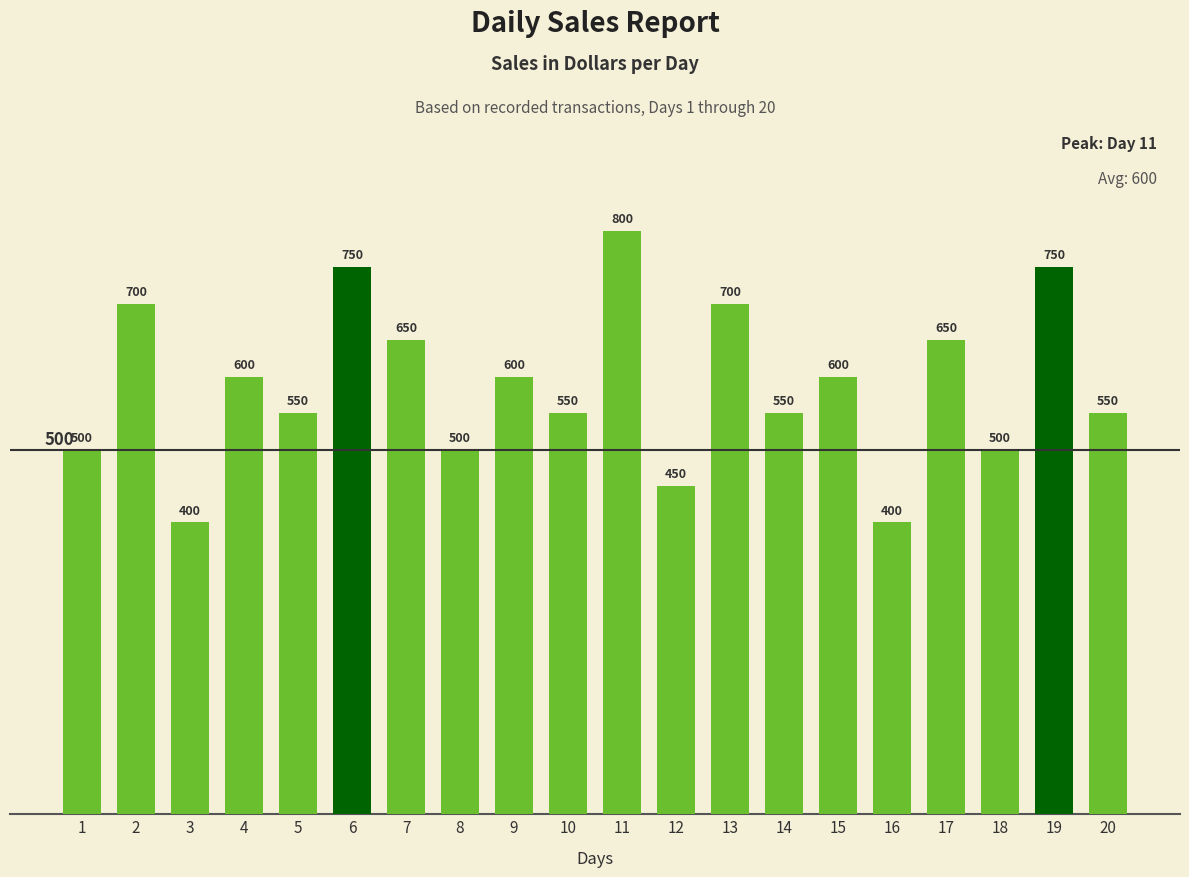

Does the chart contain any negative values?

No